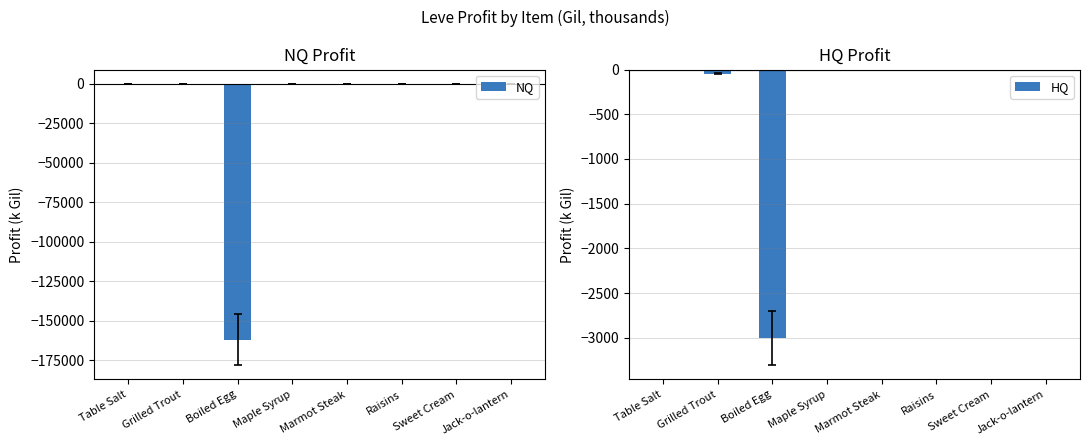

What is the sum of the HQ values at Grilled Trout and Table Salt?

-47.1